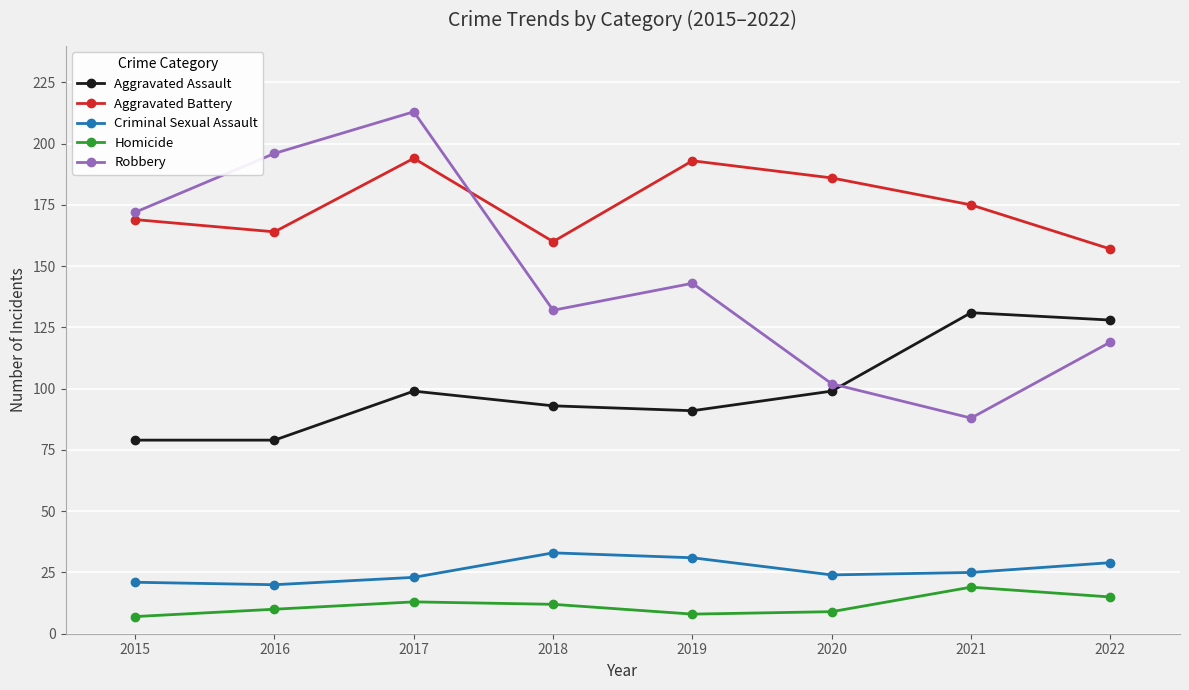

What value does the Aggravated Assault series have at 2018, to the nearest 5?

95